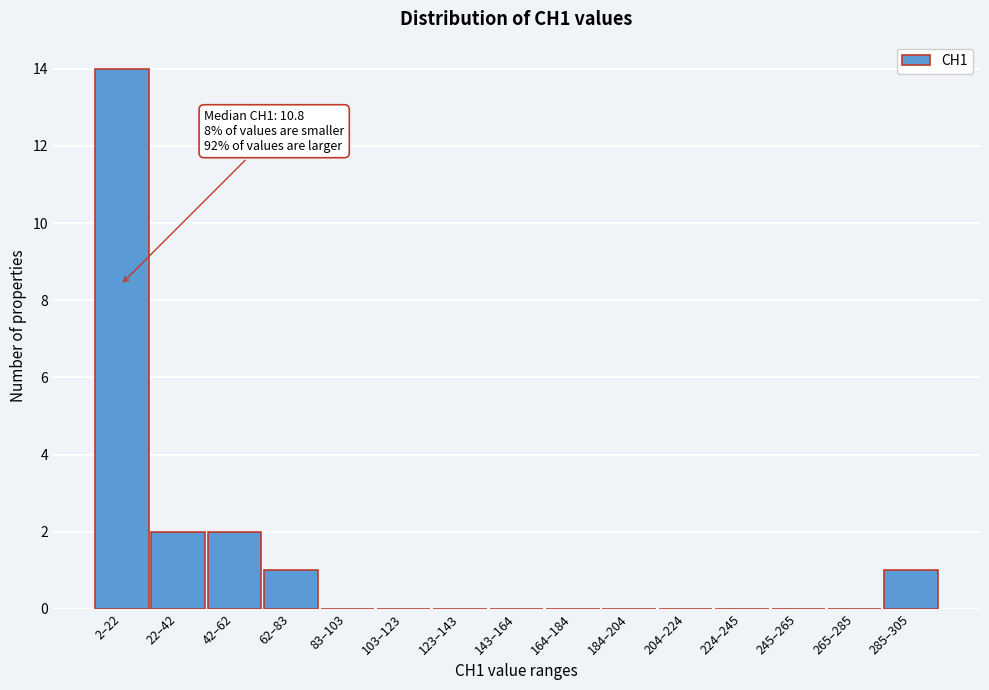

Reading left to right, extract all data points from this chart.

2–22=14	22–42=2	42–62=2	62–83=1	83–103=0	103–123=0	123–143=0	143–164=0	164–184=0	184–204=0	204–224=0	224–245=0	245–265=0	265–285=0	285–305=1